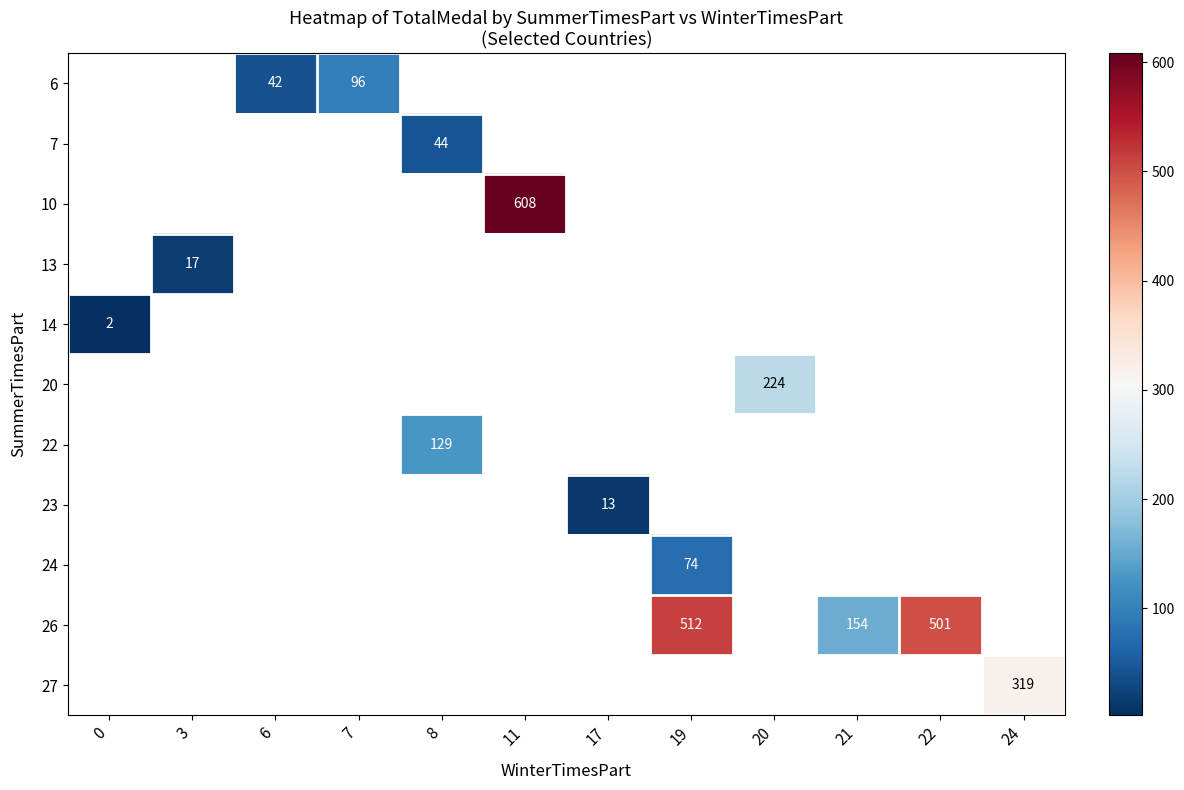

What is the greatest value displayed?

608.0